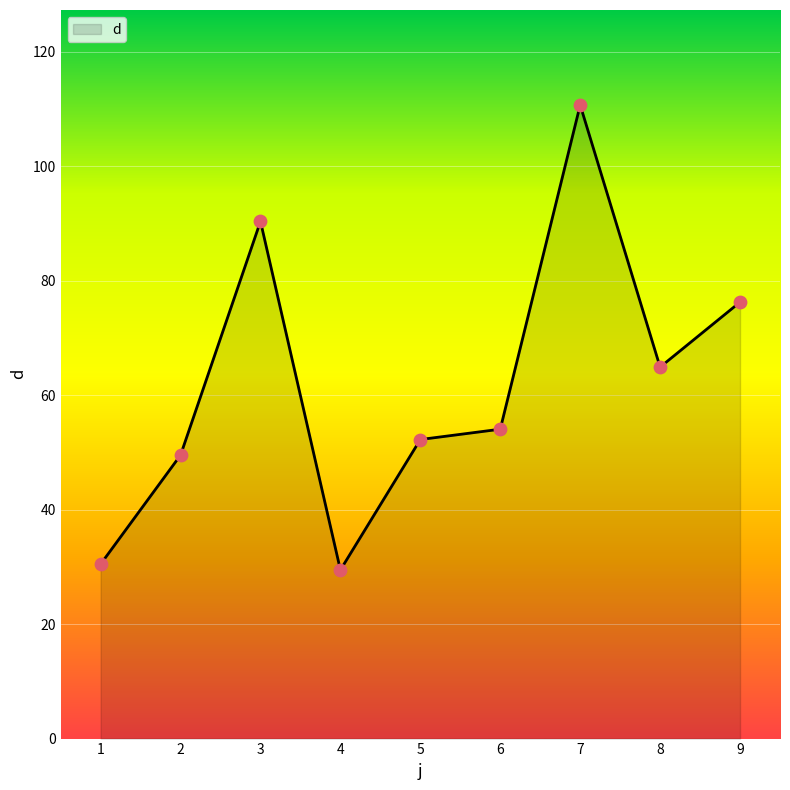

Between 5 and 1, which is larger?

5